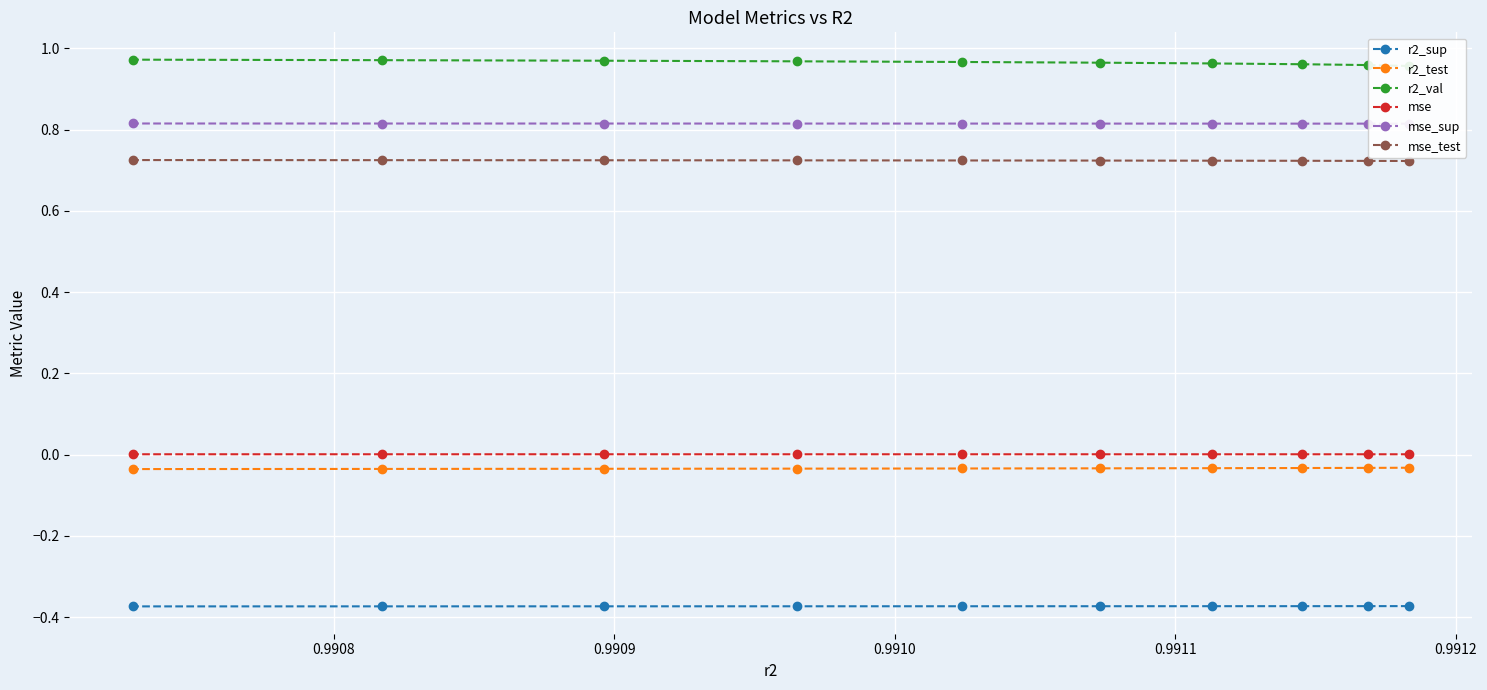

How many data points does each series have?

10